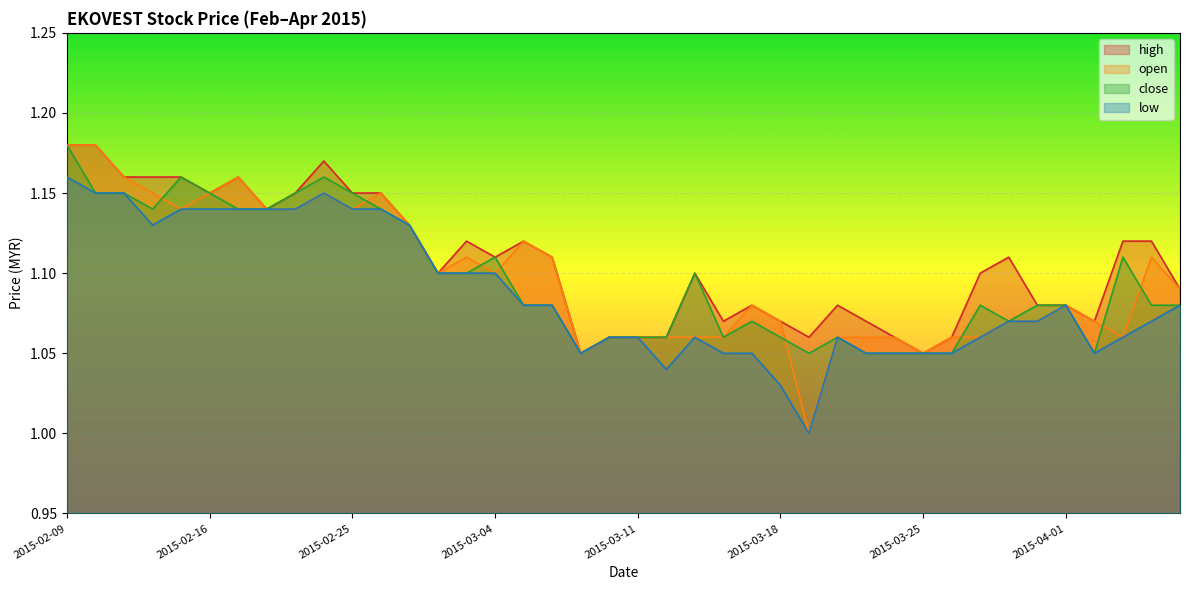

Where is the first local maximum for high?

2015-02-17